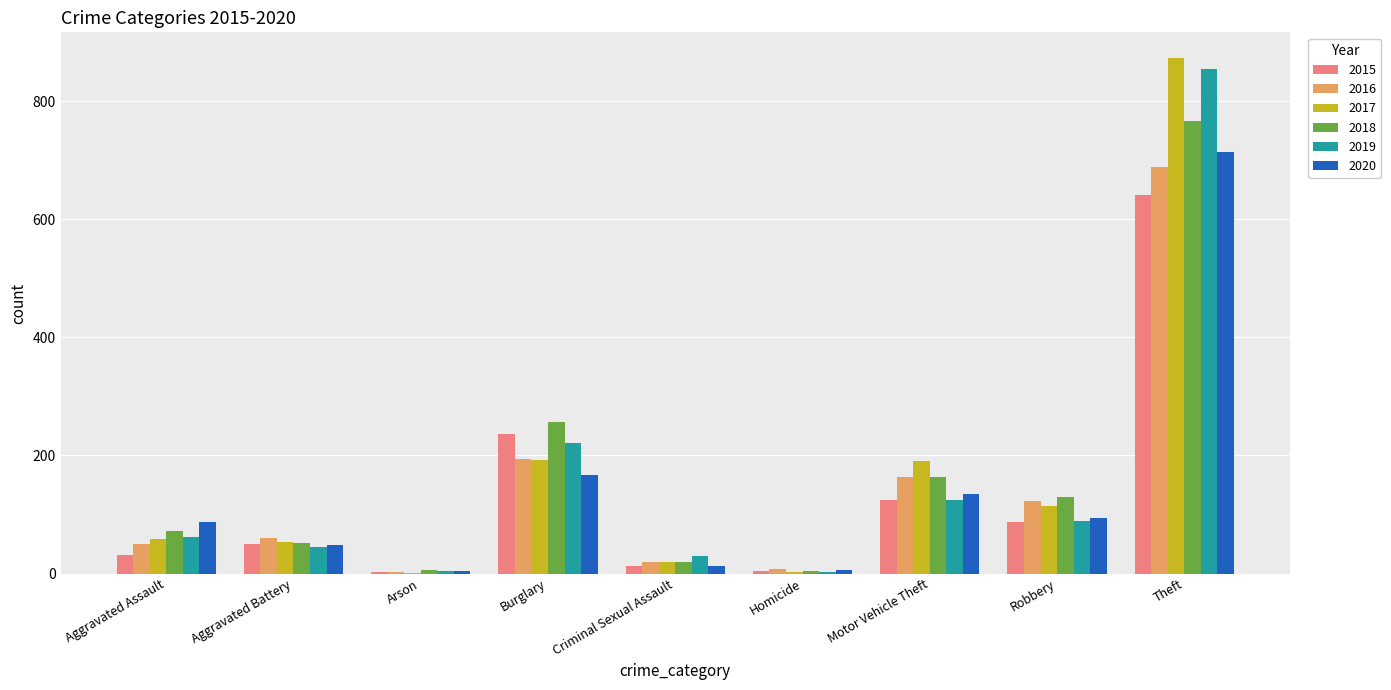

Does the chart contain stacked bars?

No